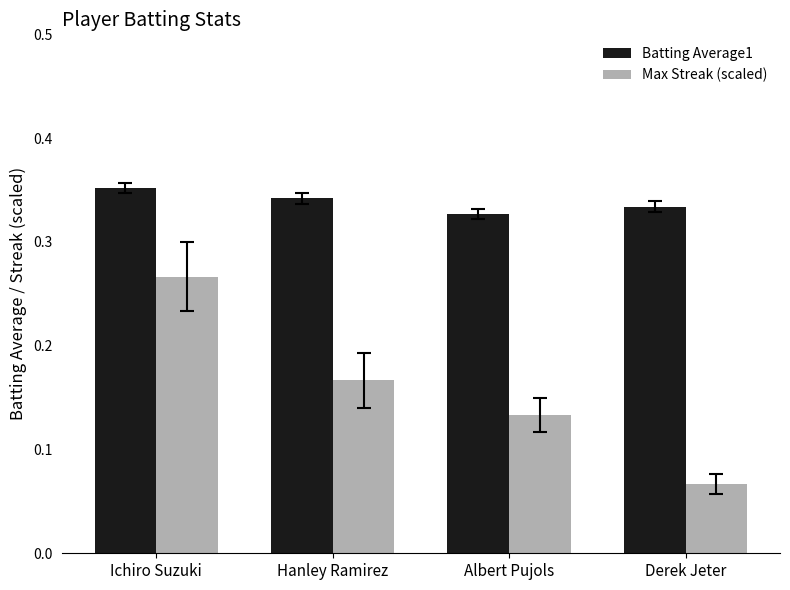

Which series changed the most between Ichiro Suzuki and Hanley Ramirez?

Max Streak (scaled)